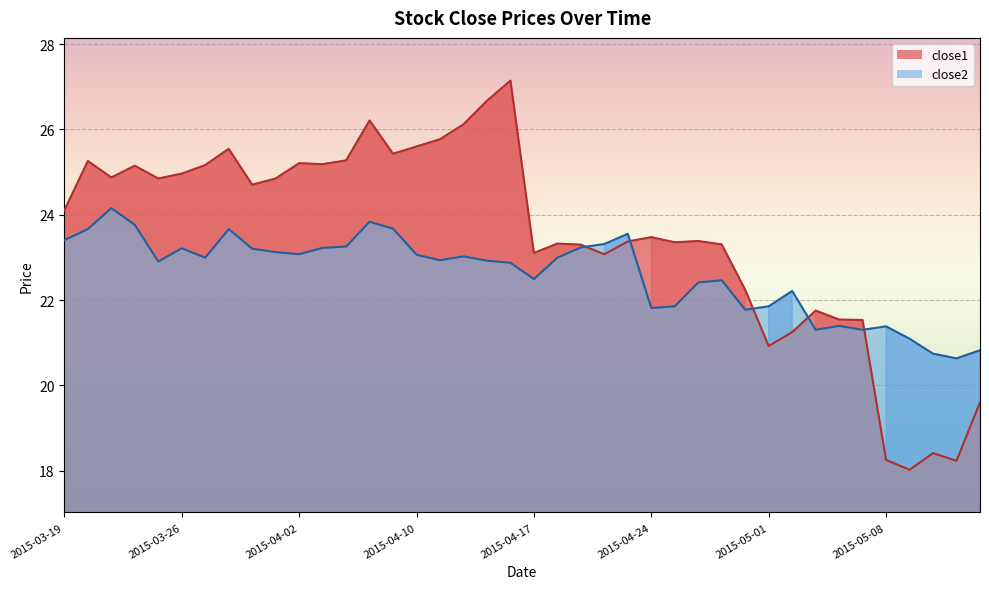

Reading right to left, transcribe all the data shown in this chart.

close1: 2015-05-14=19.6	2015-05-13=18.2	2015-05-12=18.4	2015-05-11=18.0	2015-05-08=18.3	2015-05-07=21.5	2015-05-06=21.5	2015-05-05=21.8	2015-05-04=21.2	2015-05-01=20.9	2015-04-30=22.2	2015-04-29=23.3	2015-04-28=23.4	2015-04-27=23.4	2015-04-24=23.5	2015-04-23=23.4	2015-04-22=23.1	2015-04-21=23.3	2015-04-20=23.3	2015-04-17=23.1	2015-04-16=27.1	2015-04-15=26.7	2015-04-14=26.1	2015-04-13=25.8	2015-04-10=25.6	2015-04-09=25.4	2015-04-08=26.2	2015-04-07=25.3	2015-04-06=25.2	2015-04-02=25.2	2015-04-01=24.9	2015-03-31=24.7	2015-03-30=25.5	2015-03-27=25.2	2015-03-26=25.0	2015-03-25=24.9	2015-03-24=25.1	2015-03-23=24.9	2015-03-20=25.3	2015-03-19=24.1
close2: 2015-05-14=20.8	2015-05-13=20.6	2015-05-12=20.7	2015-05-11=21.1	2015-05-08=21.4	2015-05-07=21.3	2015-05-06=21.4	2015-05-05=21.3	2015-05-04=22.2	2015-05-01=21.9	2015-04-30=21.8	2015-04-29=22.5	2015-04-28=22.4	2015-04-27=21.9	2015-04-24=21.8	2015-04-23=23.6	2015-04-22=23.3	2015-04-21=23.2	2015-04-20=23.0	2015-04-17=22.5	2015-04-16=22.9	2015-04-15=22.9	2015-04-14=23.0	2015-04-13=22.9	2015-04-10=23.1	2015-04-09=23.7	2015-04-08=23.8	2015-04-07=23.3	2015-04-06=23.2	2015-04-02=23.1	2015-04-01=23.1	2015-03-31=23.2	2015-03-30=23.7	2015-03-27=23.0	2015-03-26=23.2	2015-03-25=22.9	2015-03-24=23.8	2015-03-23=24.2	2015-03-20=23.7	2015-03-19=23.4